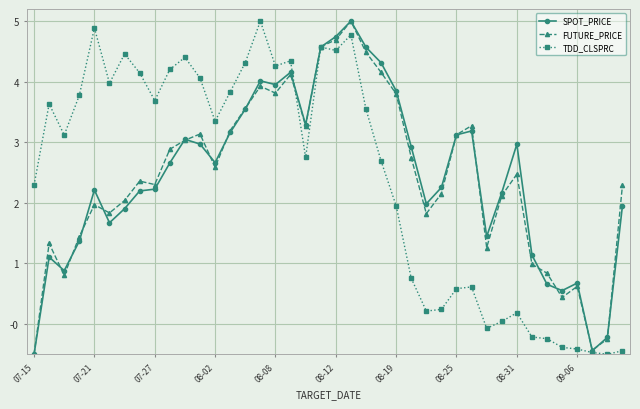

How many categories are shown in the chart?

40